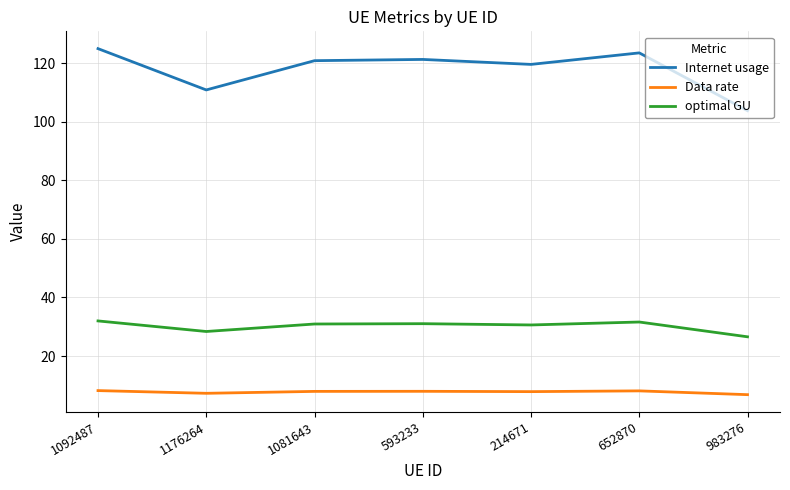

True or false: optimal GU and Internet usage cross at least once.

False